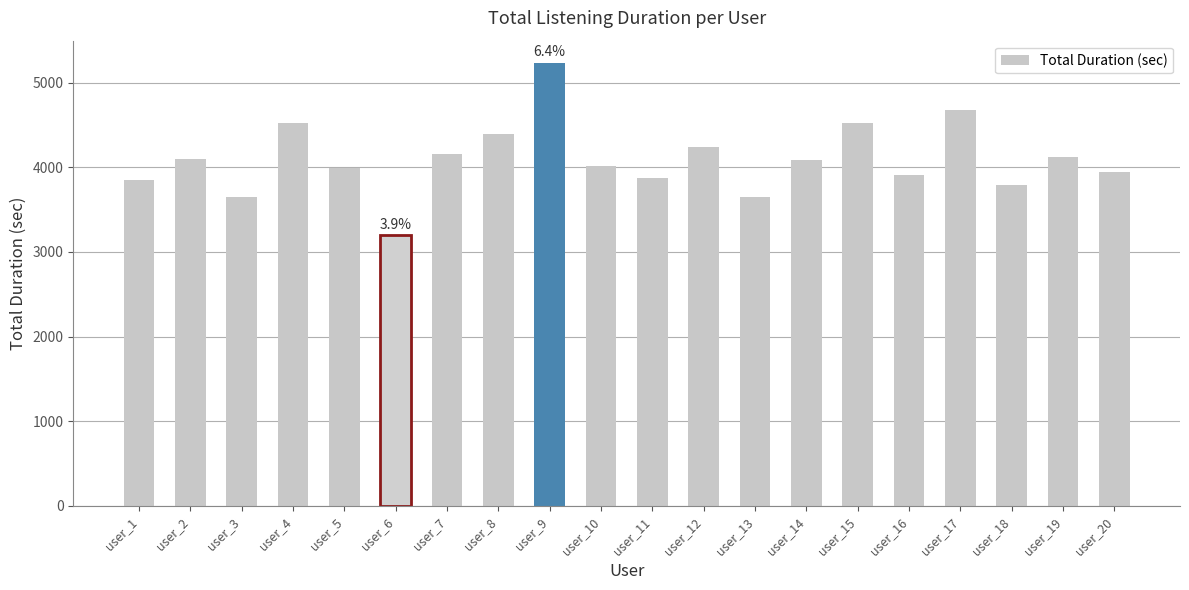

Where does the data first go above 4087?

user_2